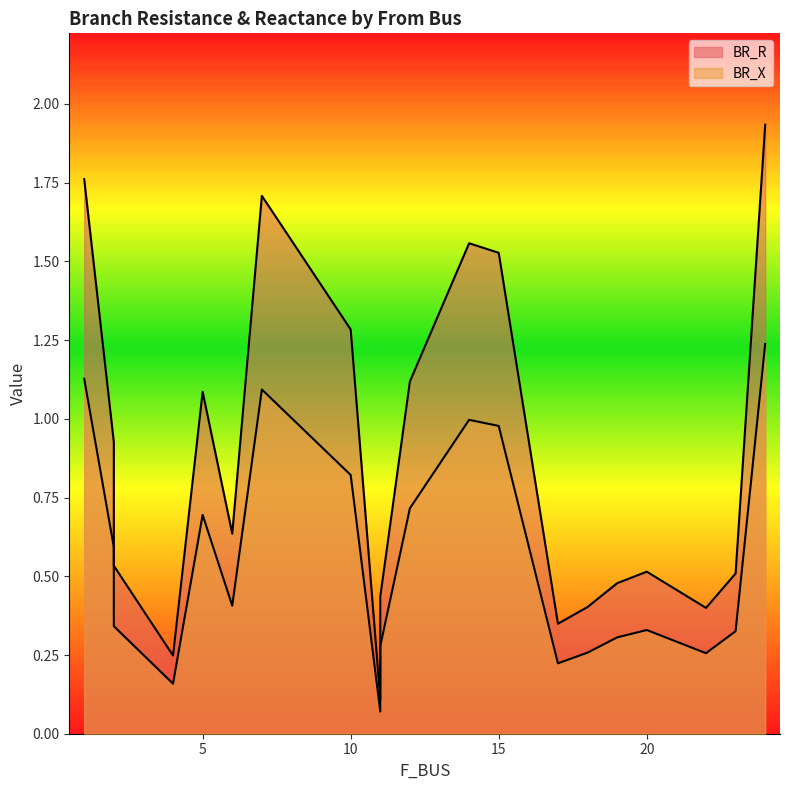

What is the sum of the BR_X values at 6 and 10?

1.2